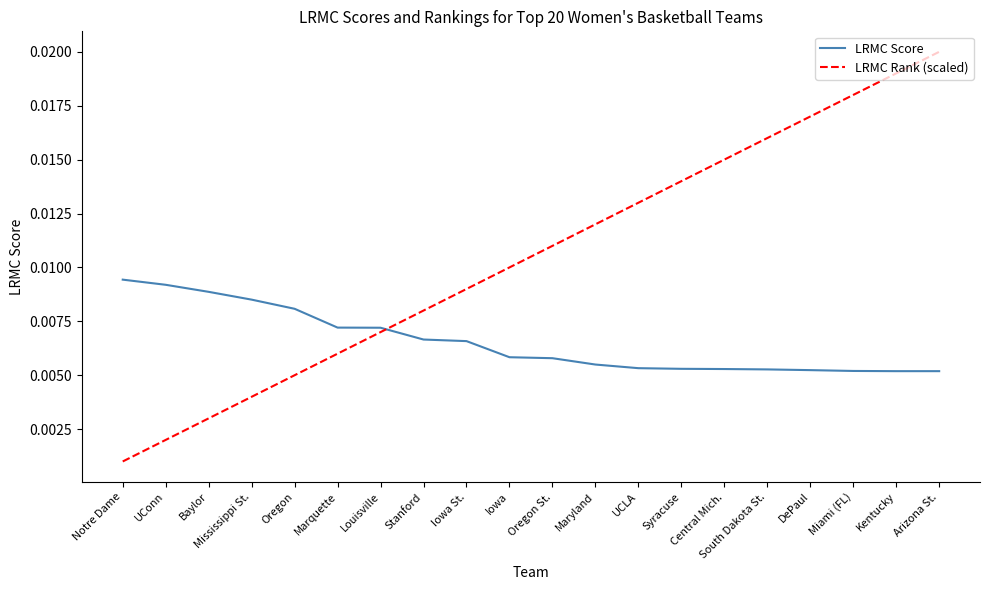

Which series has the largest range (max minus min)?

LRMC Rank (scaled)